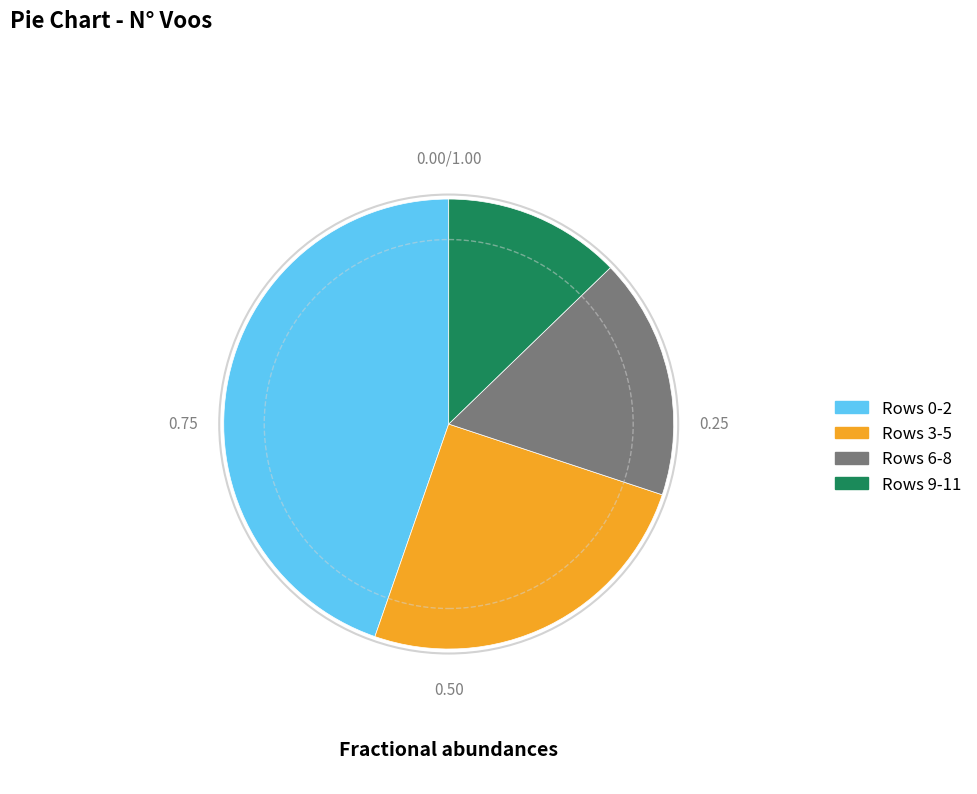

Count the number of slices in the pie.

4